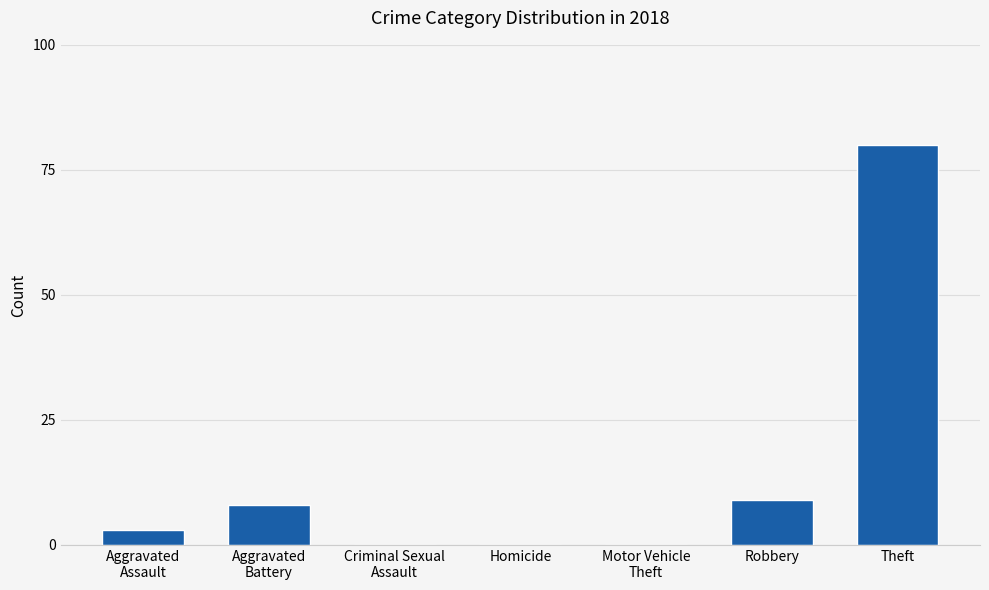

How many data points does each series have?

7